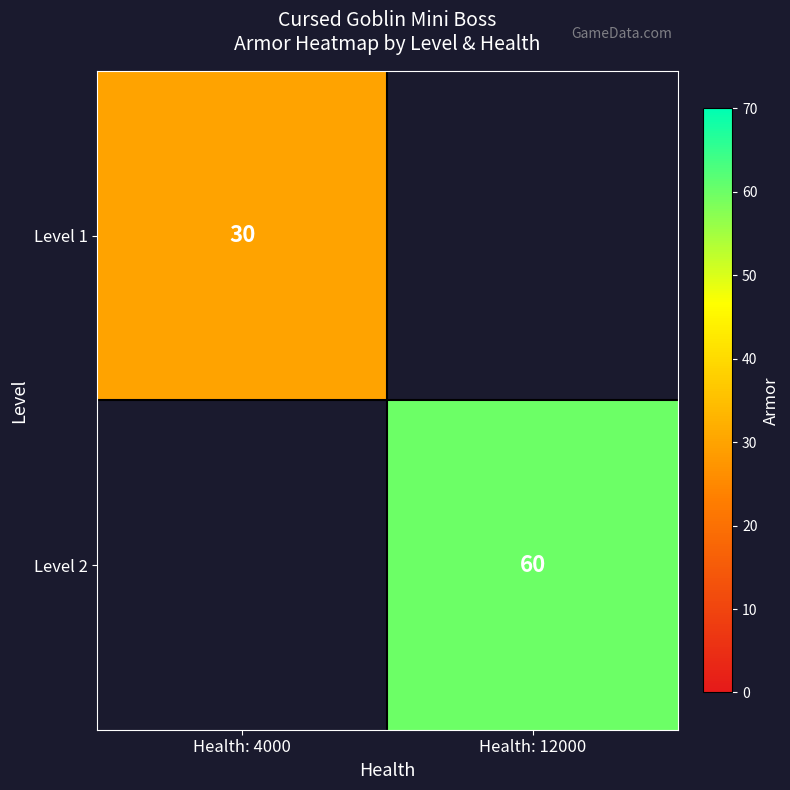

At how many categories does at least one series exceed 30?

1